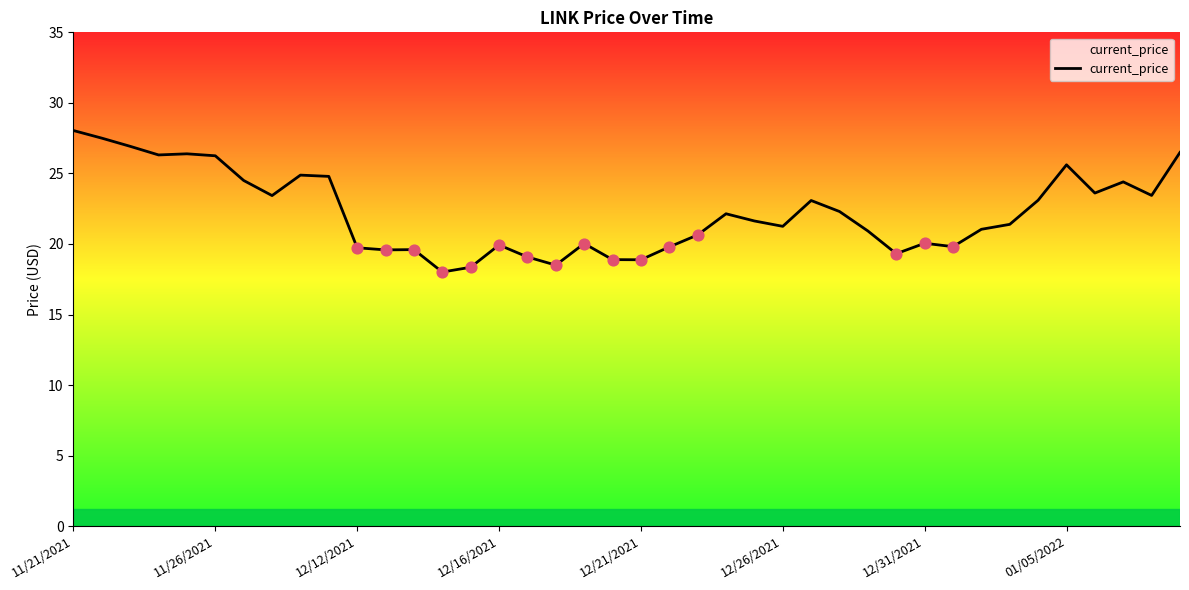

What is the greatest value displayed?

28.0